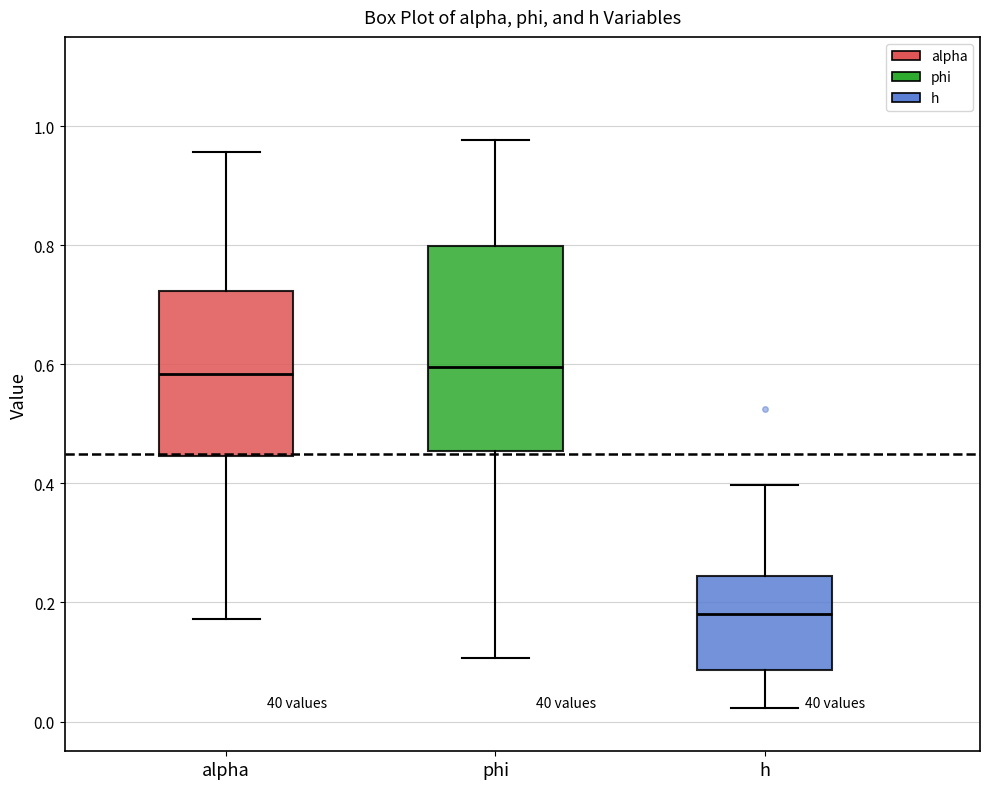

Which box has the lowest median line?

h